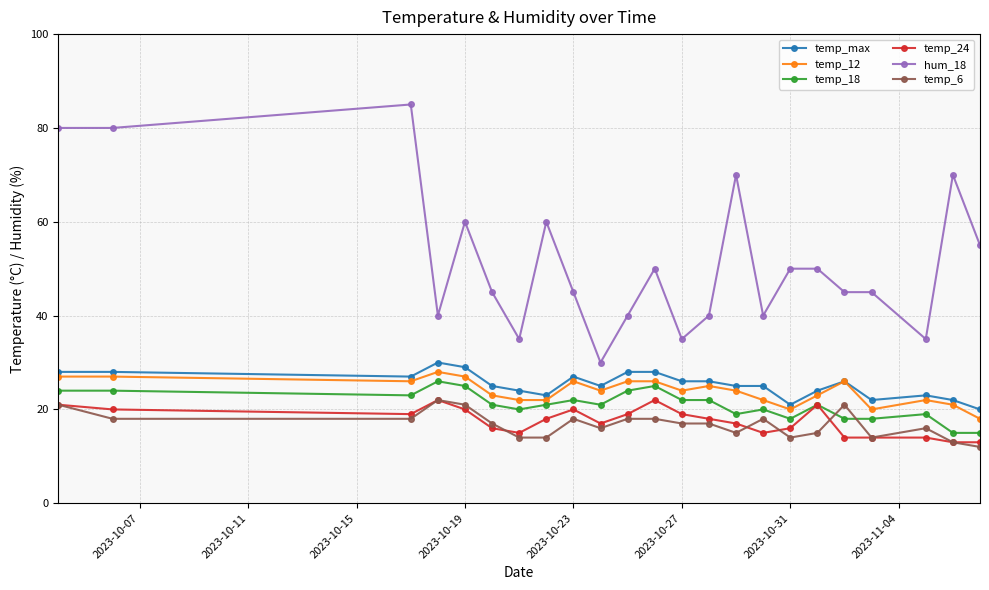

Which series has the widest spread of values?

hum_18